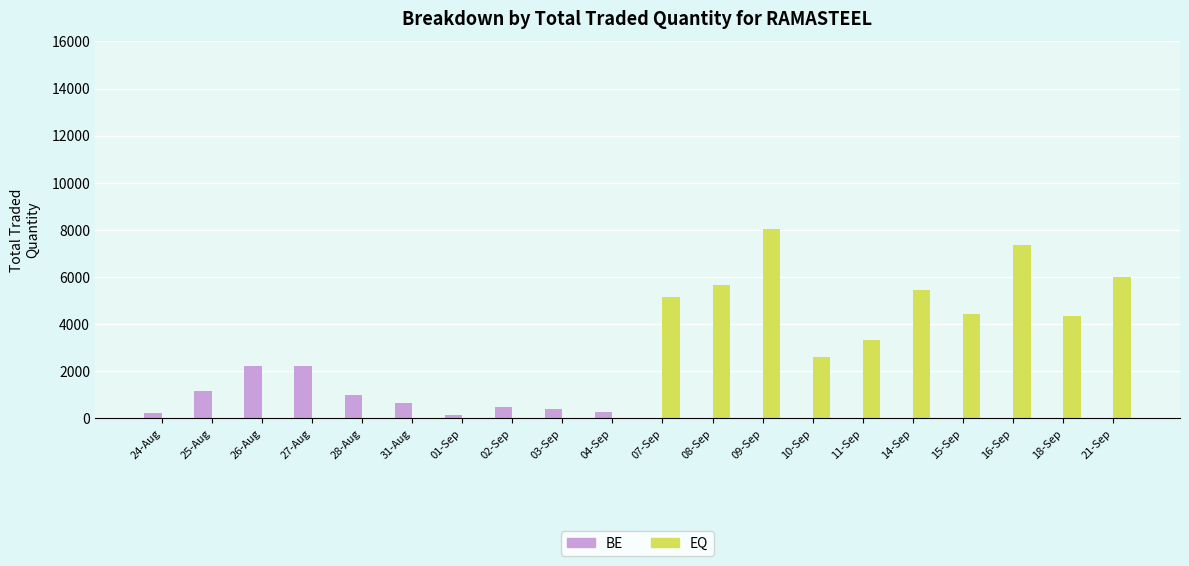

Between 28-Aug and 21-Sep, which series saw the biggest shift?

EQ